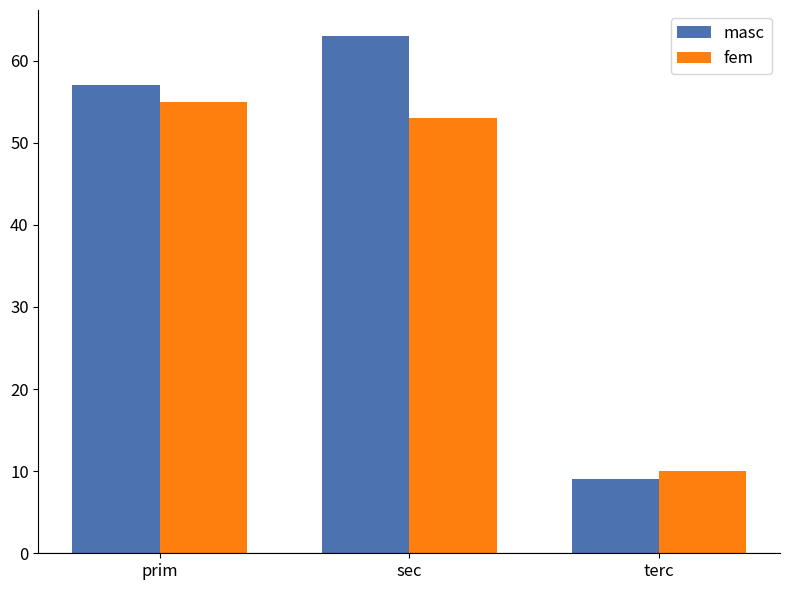

Which series has the largest total across all categories?

masc